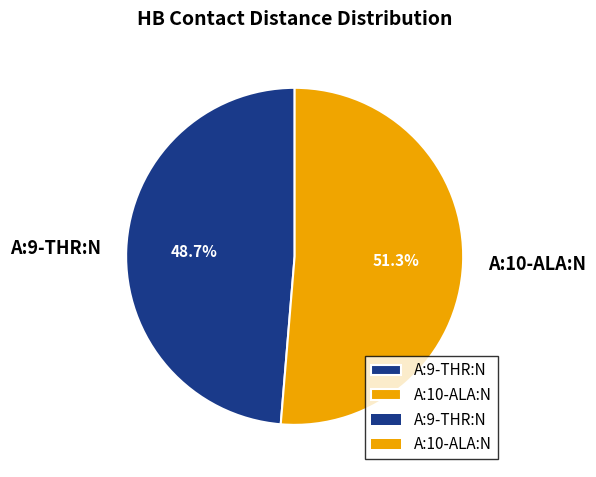

What is the largest slice in the pie chart?

A:10-ALA:N